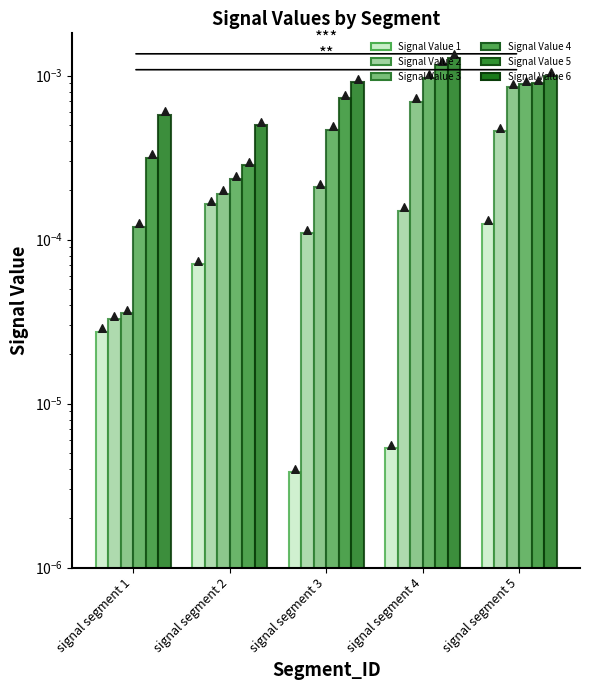

What are all the series names shown in the legend?

Signal Value 1, Signal Value 2, Signal Value 3, Signal Value 4, Signal Value 5, Signal Value 6